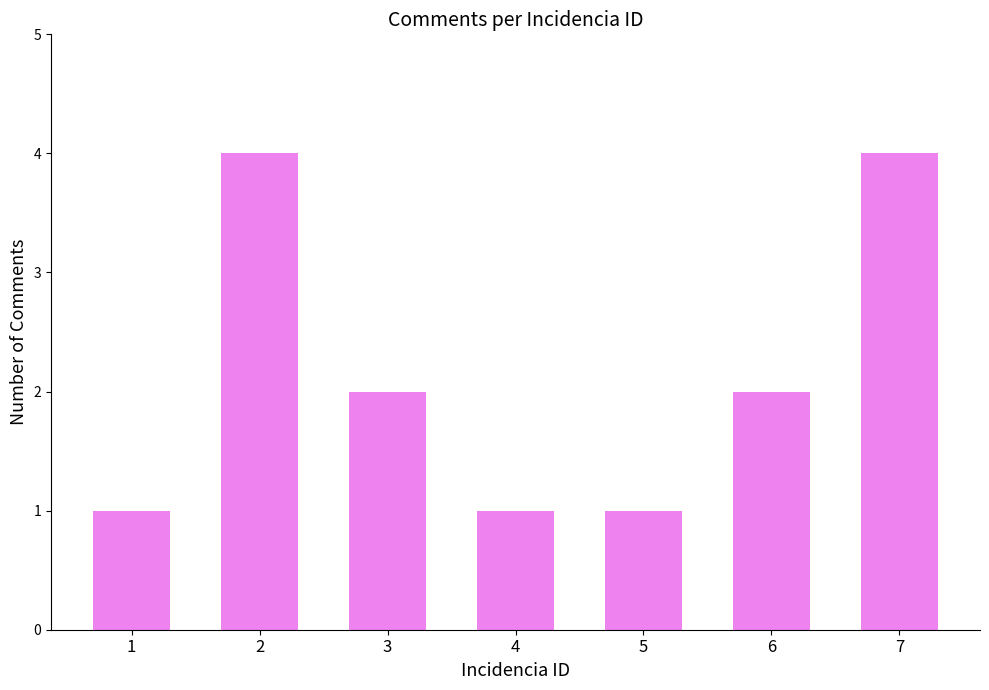

What is the greatest value displayed?

4